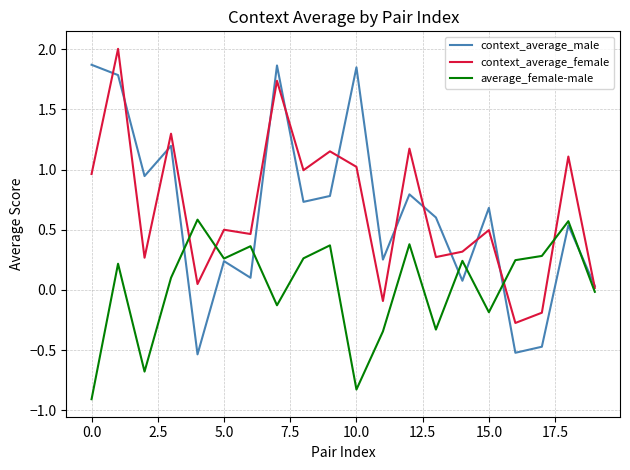

Rank the series by their maximum value, from highest to lowest.

context_average_female, context_average_male, average_female-male